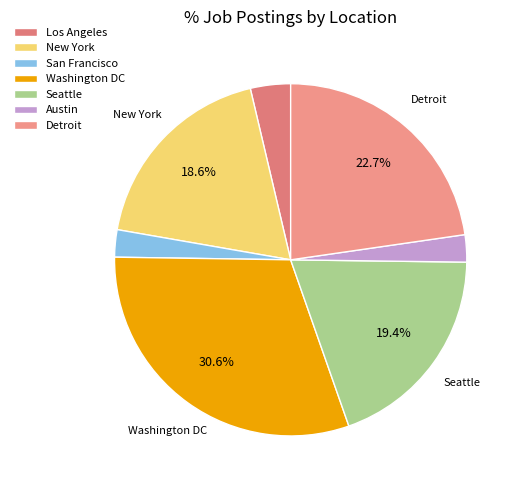

What percentage do Los Angeles and Detroit together represent?

26.4%